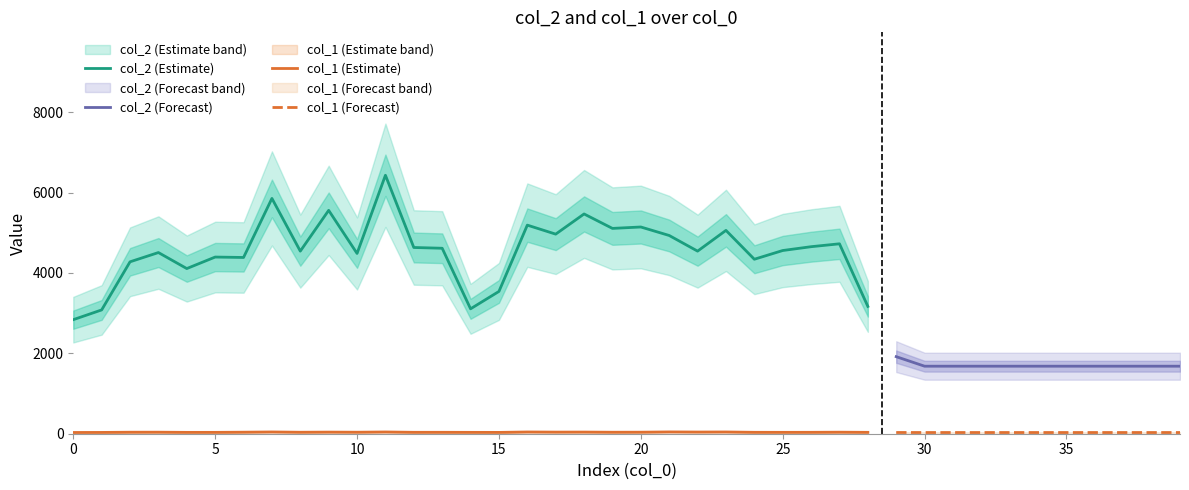

At which category does the chart reach its minimum across all series?

5